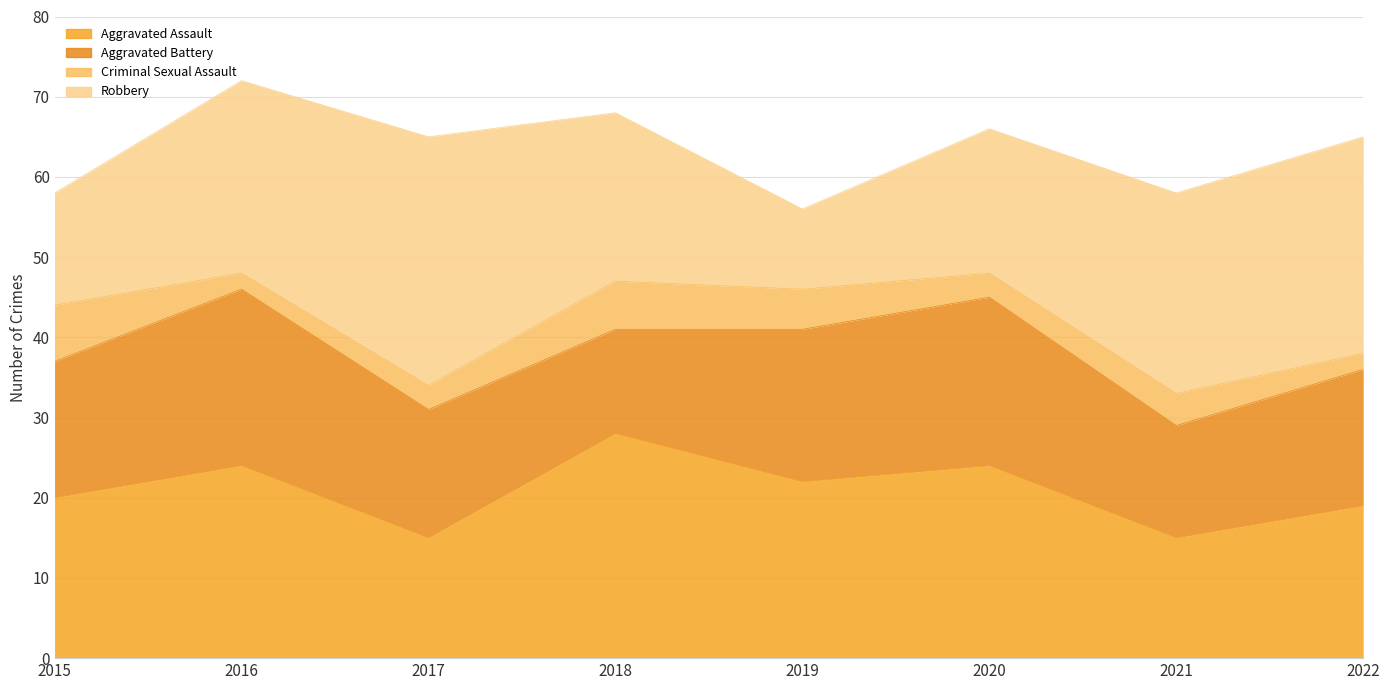

Reading right to left, transcribe all the data shown in this chart.

Aggravated Assault: 2022=19	2021=15	2020=24	2019=22	2018=28	2017=15	2016=24	2015=20
Aggravated Battery: 2022=17	2021=14	2020=21	2019=19	2018=13	2017=16	2016=22	2015=17
Criminal Sexual Assault: 2022=2	2021=4	2020=3	2019=5	2018=6	2017=3	2016=2	2015=7
Robbery: 2022=27	2021=25	2020=18	2019=10	2018=21	2017=31	2016=24	2015=14